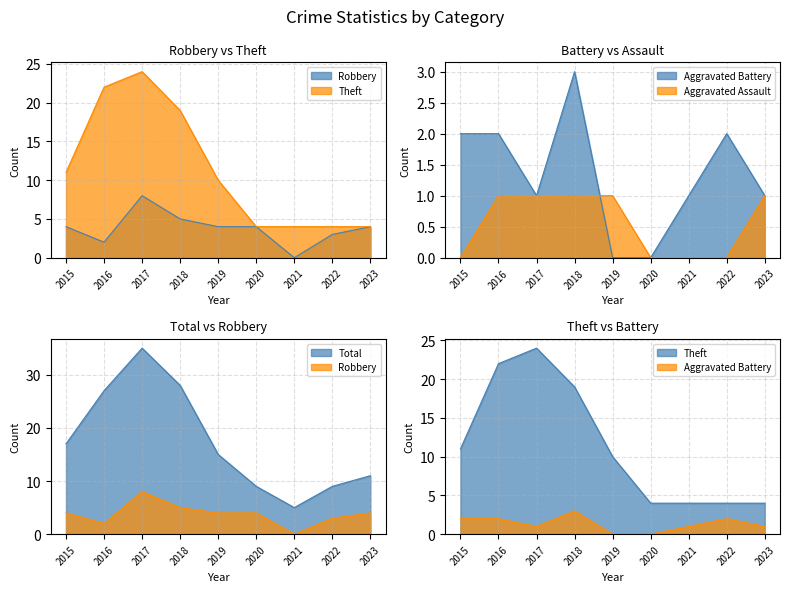

At which category is the sum across all series the highest?

2017